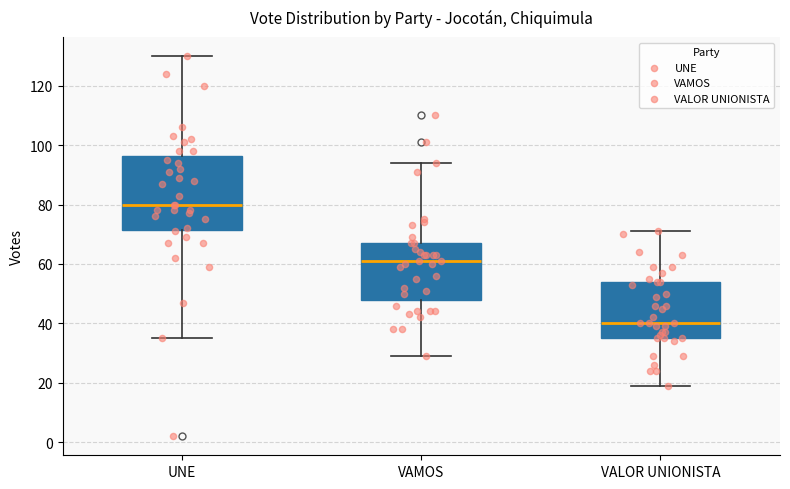

Reading left to right, transcribe this box plot: for each box, give where its median line is, the range the box spans, and where its two whiskers end, as read against the y-axis. The values are not printed on the chart, so give them approximately, as read against the axis.

UNE: median 80, box 72 to 96, whiskers 36 to 130
VAMOS: median 62, box 48 to 68, whiskers 30 to 94
VALOR UNIONISTA: median 40, box 36 to 54, whiskers 20 to 72